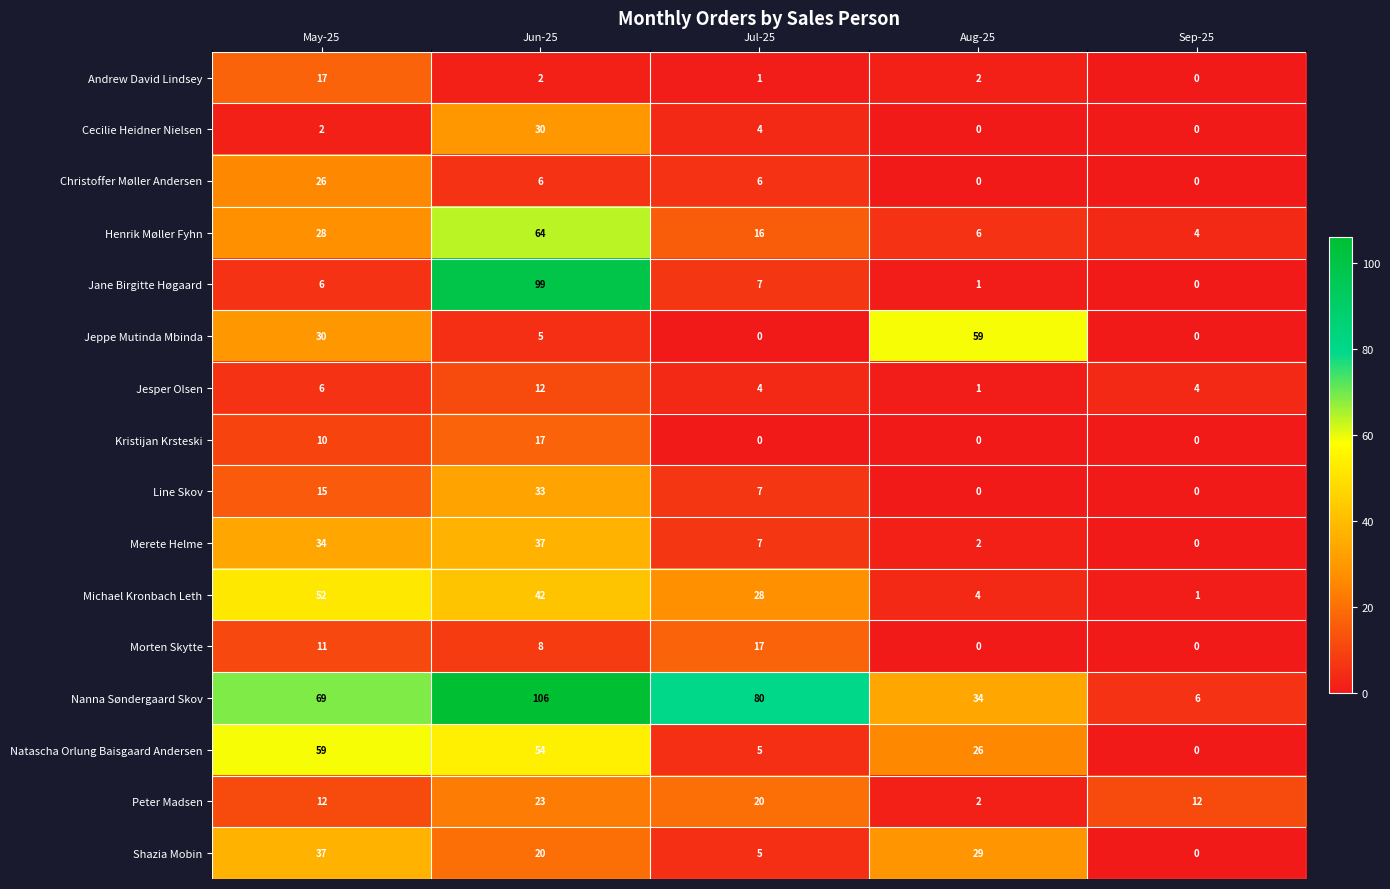

What is the total value across all series at Aug-25?

166